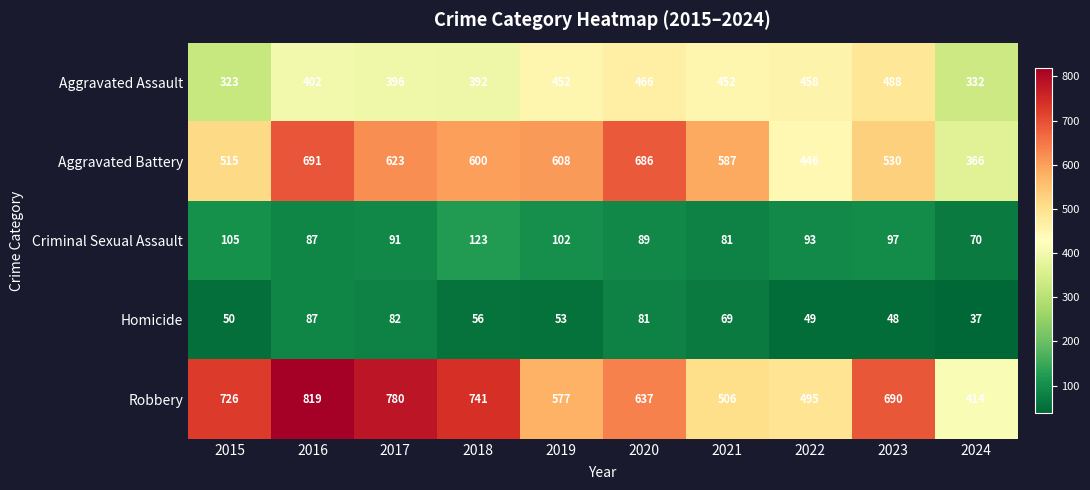

Rank the categories by Robbery value from highest to lowest.

2016, 2017, 2018, 2015, 2023, 2020, 2019, 2021, 2022, 2024